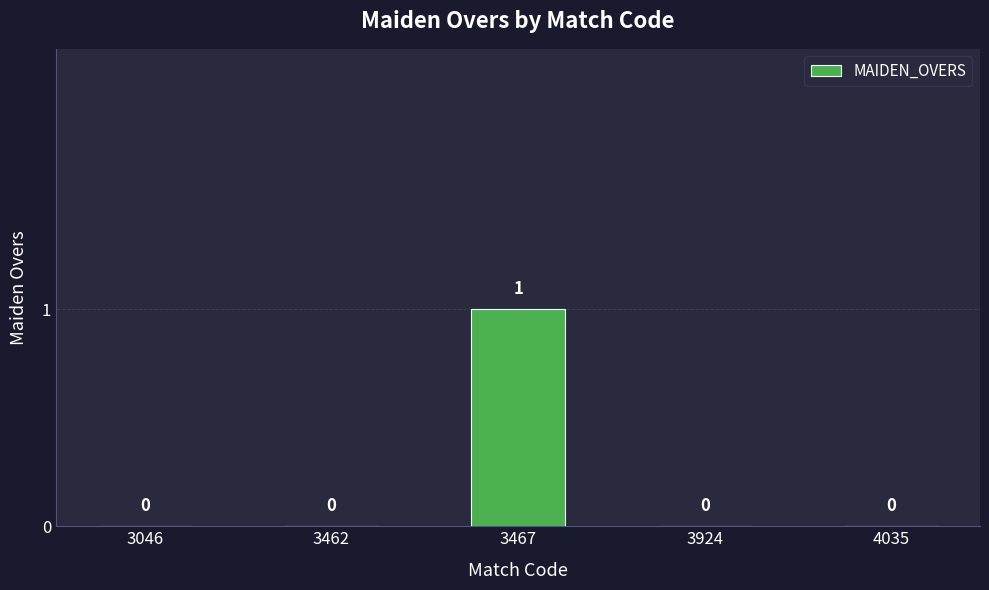

At which category does the chart reach its peak across all series?

3467